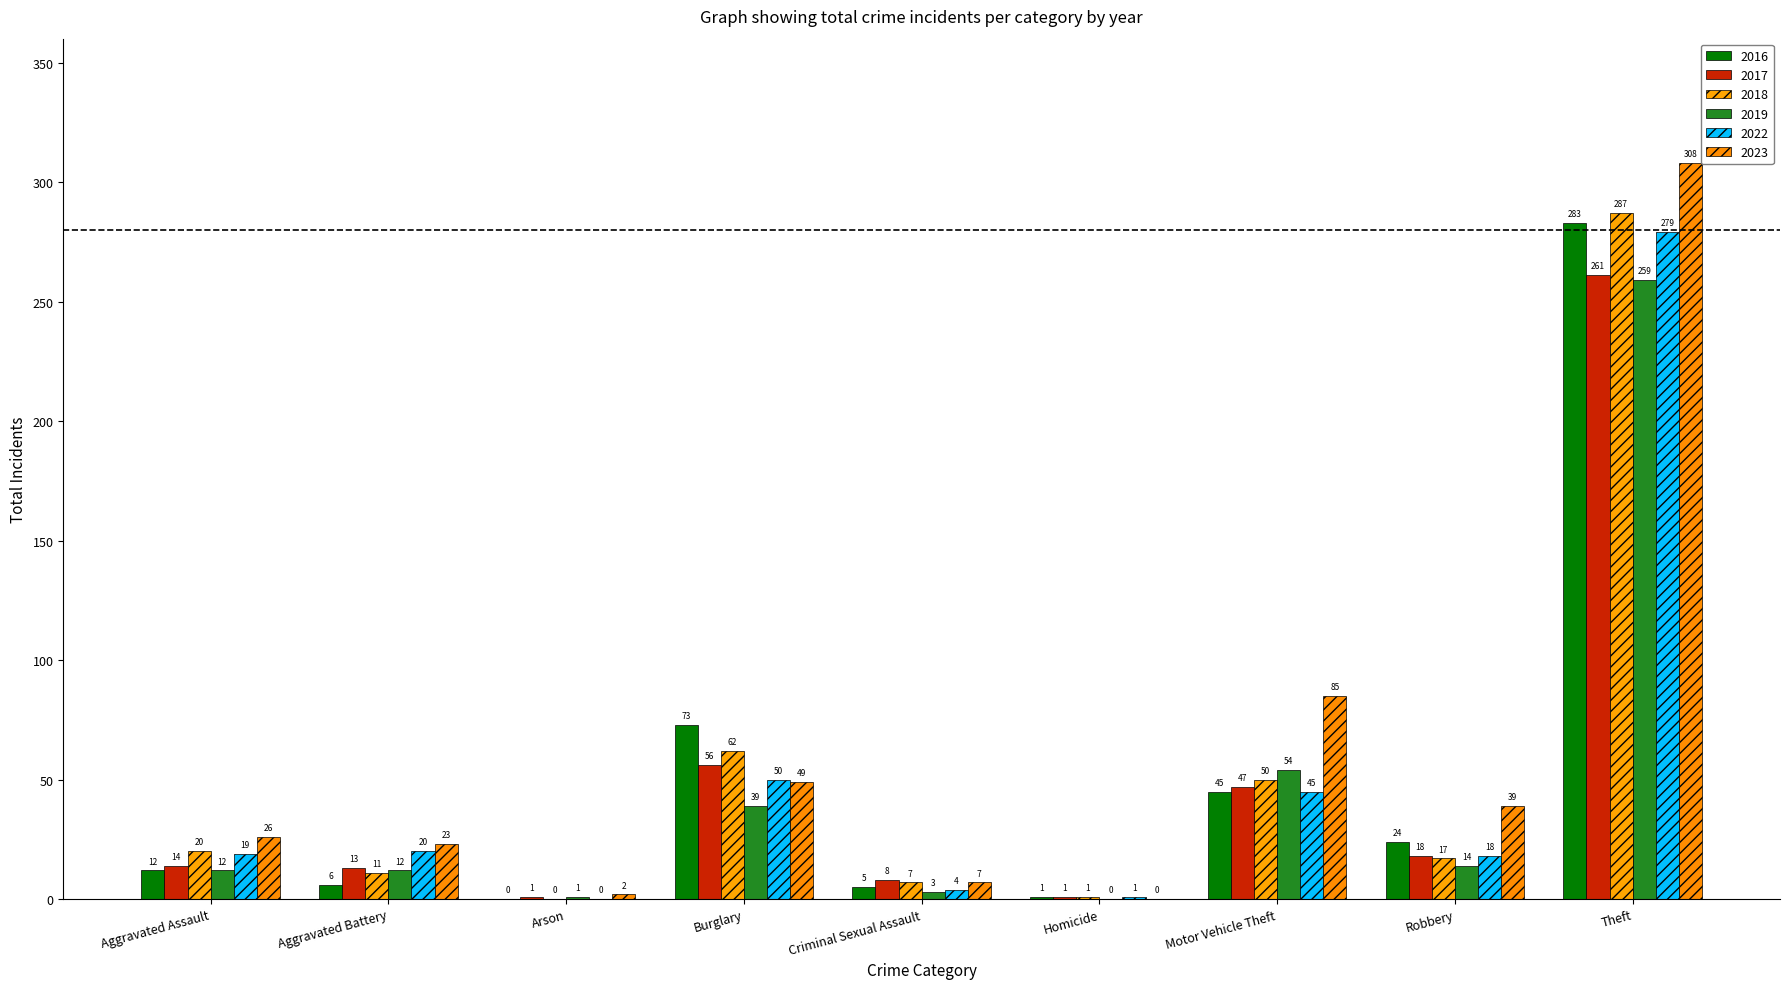

How many distinct data groups are displayed?

6